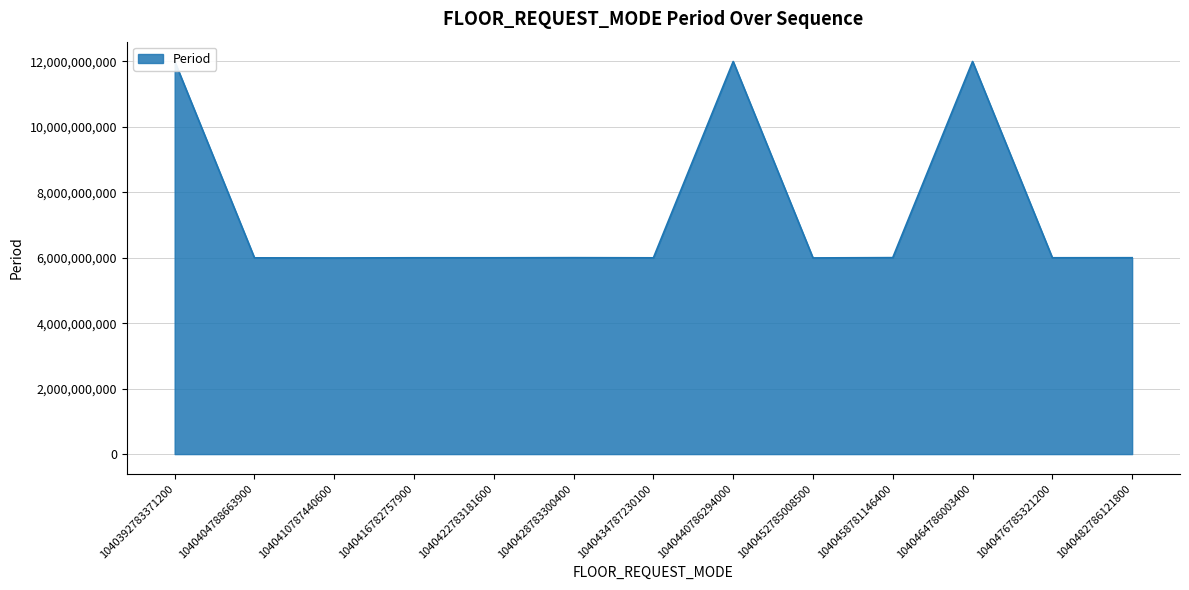

What is the change in value from 1040452785008500 to 1040482786121800?

+6411100